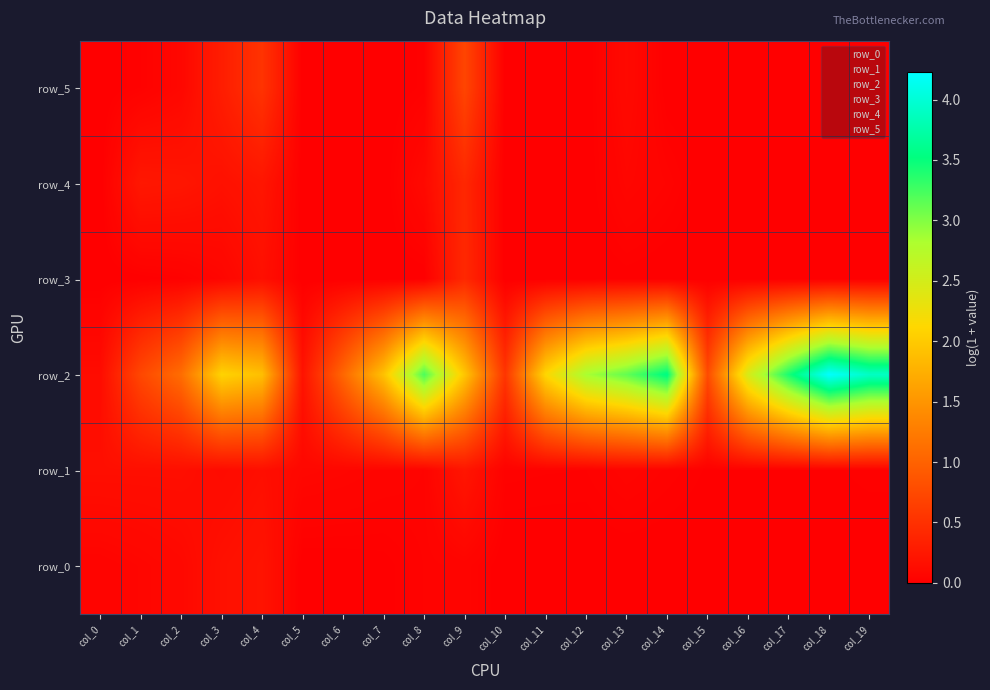

How many distinct data groups are displayed?

6